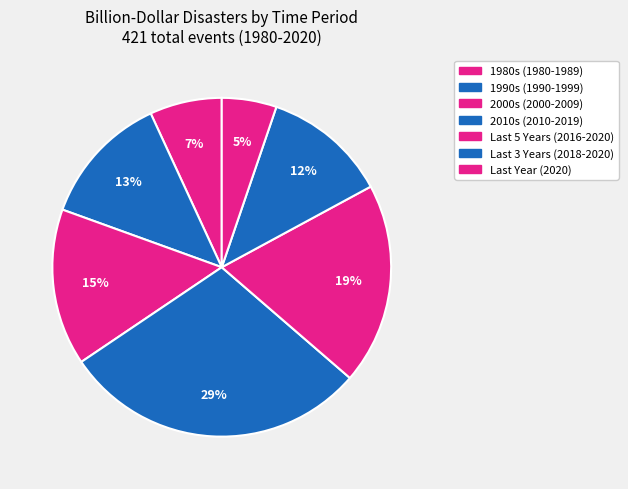

Is there a majority slice in this chart?

No